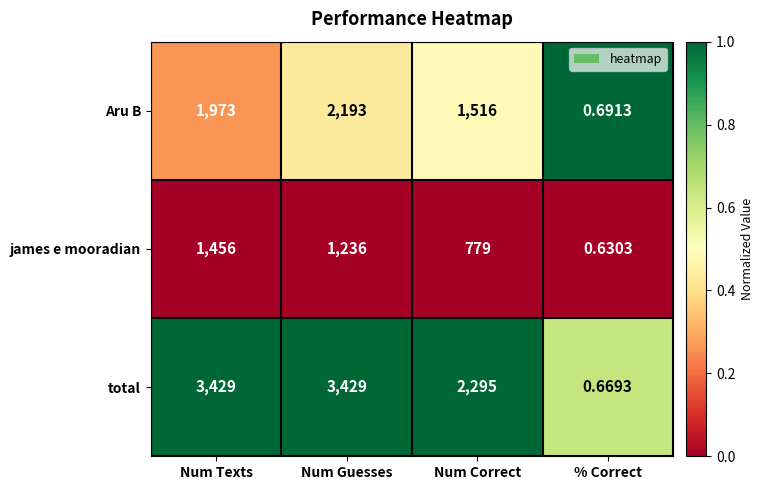

Rank the series by their maximum value, from lowest to highest.

james e mooradian, Aru B, total